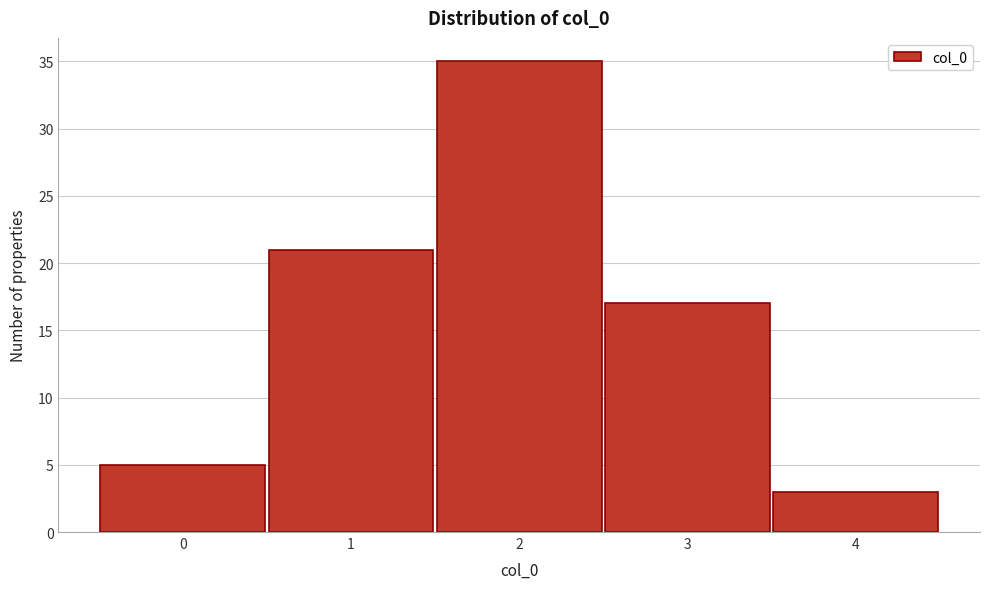

Reading left to right, transcribe this chart: for each bar, give the range it covers on the x-axis and its height. The values are not printed on the chart, so give them approximately, as read against the axis.

-0.5 to 0.5: 5
0.5 to 1.5: 21
1.5 to 2.5: 35
2.5 to 3.5: 17
3.5 to 4.5: 3